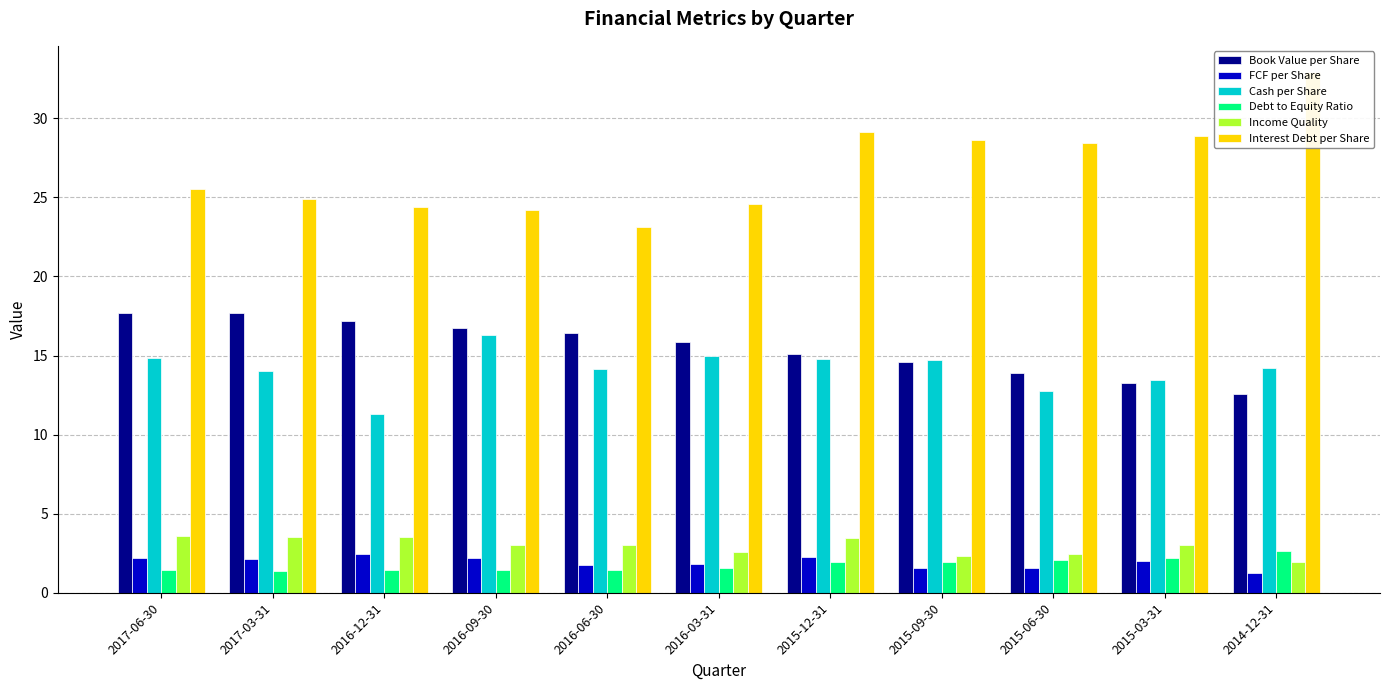

What is the spread (max minus min) of values at 2015-12-31?

27.2